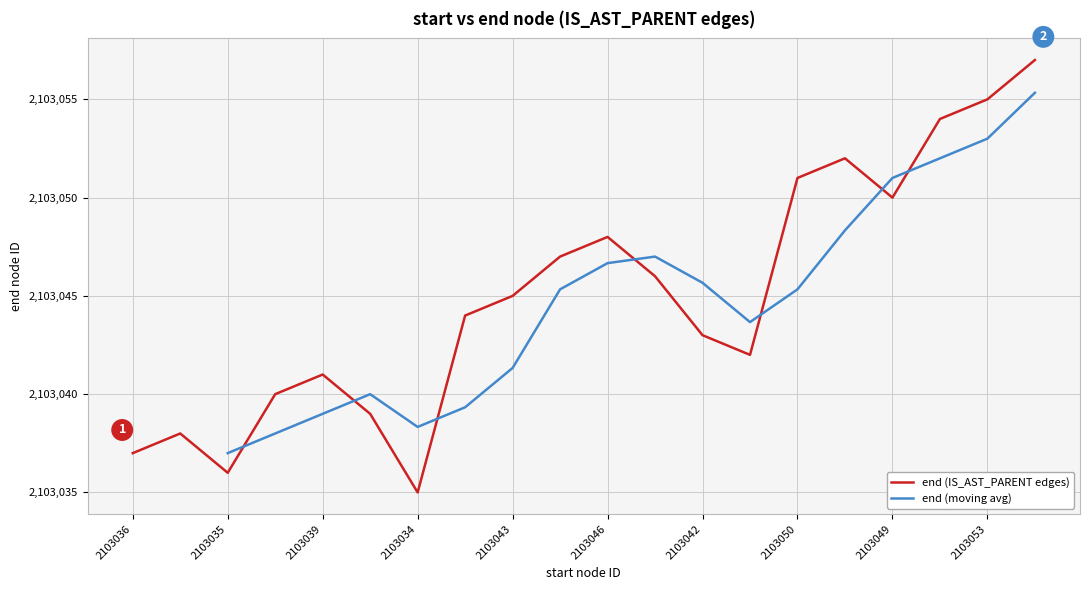

At which category does the chart reach its minimum across all series?

2103034